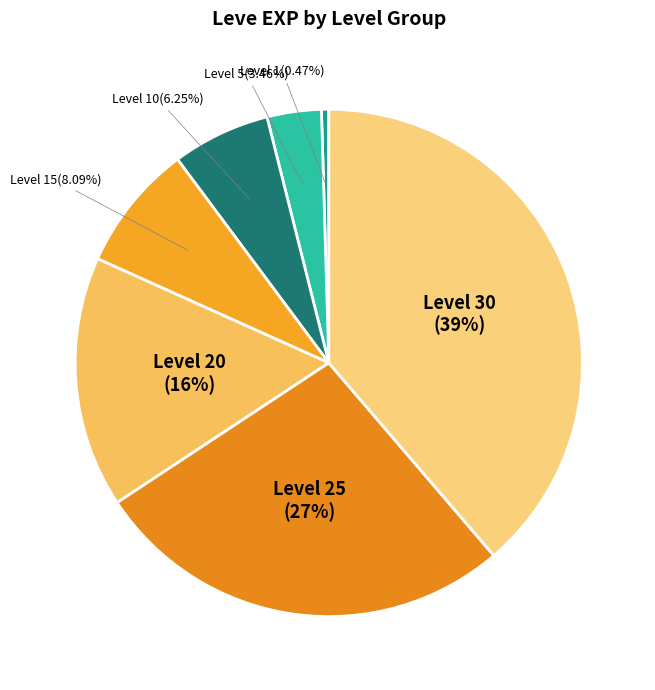

To the nearest percent, what is the difference between the Level 5 and Level 10 slice percentages?

3%